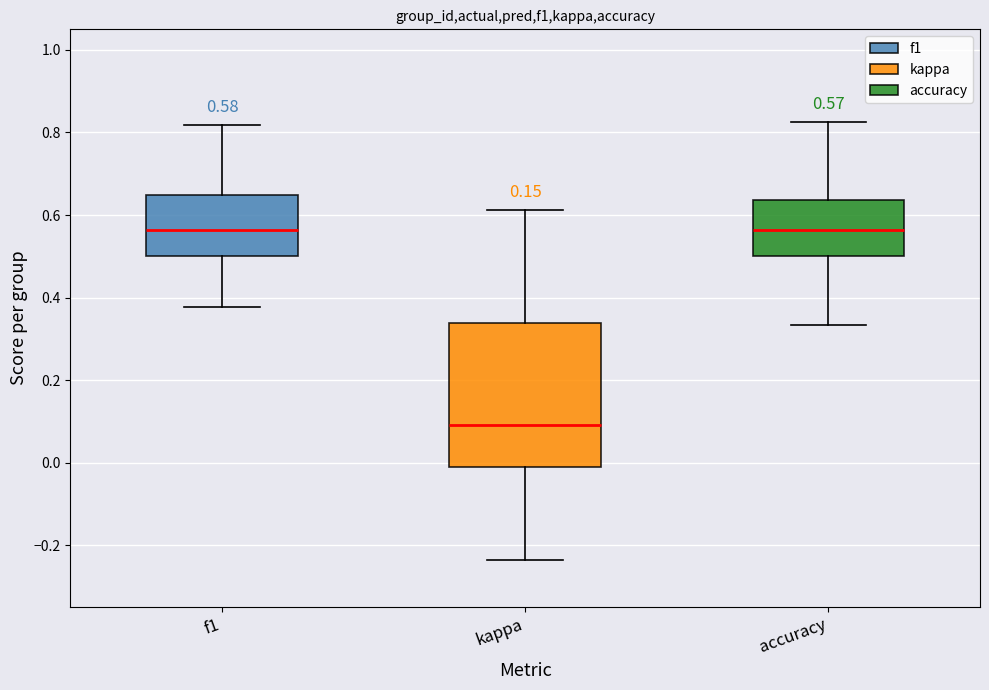

Which box's median line is the lowest?

kappa